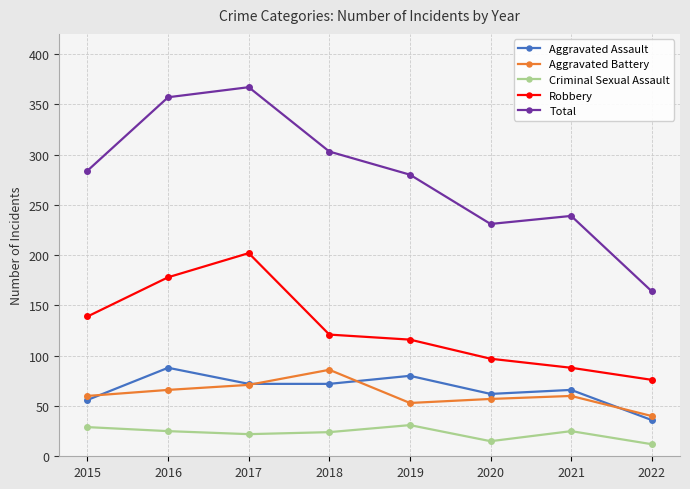

What is the approximate value of Robbery at 2017, to the nearest 5?

200